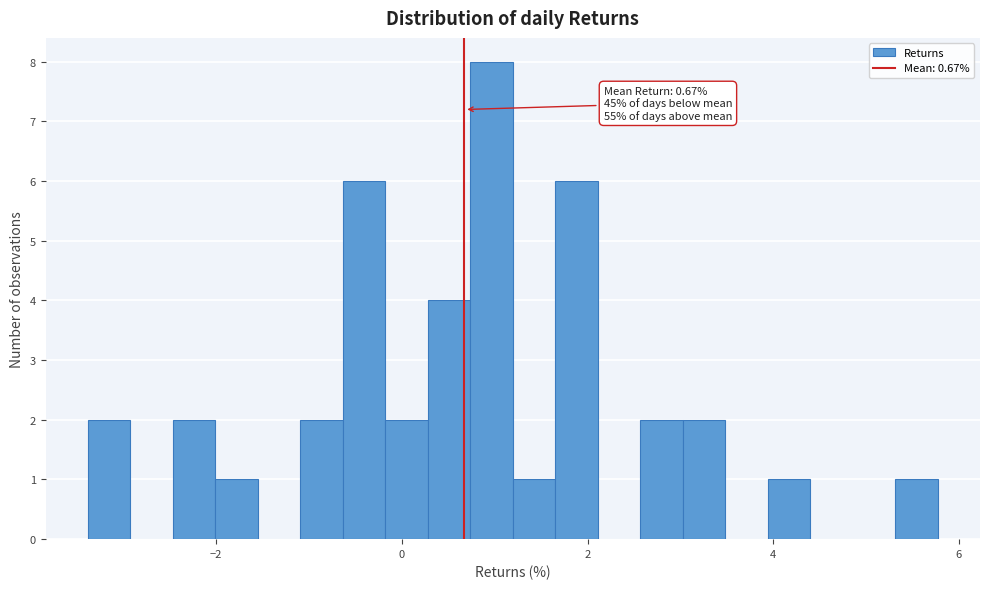

Read against the x-axis, roughly where is the centre of the tallest bar?

1.0